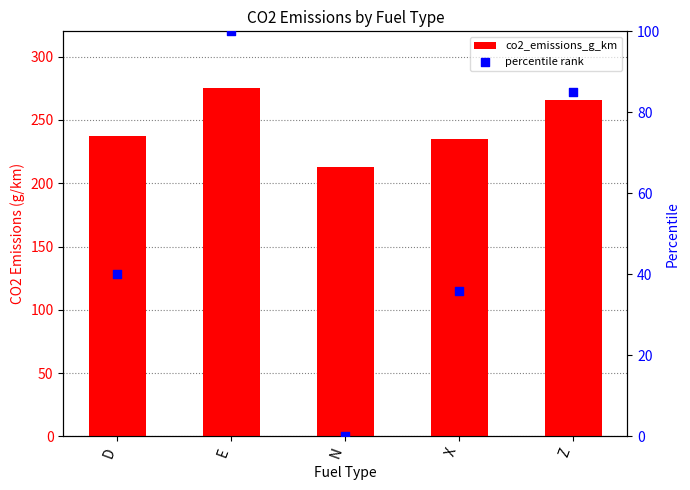

Is the value of co2_emissions_g_km at Z greater than the value of percentile rank at N?

Yes